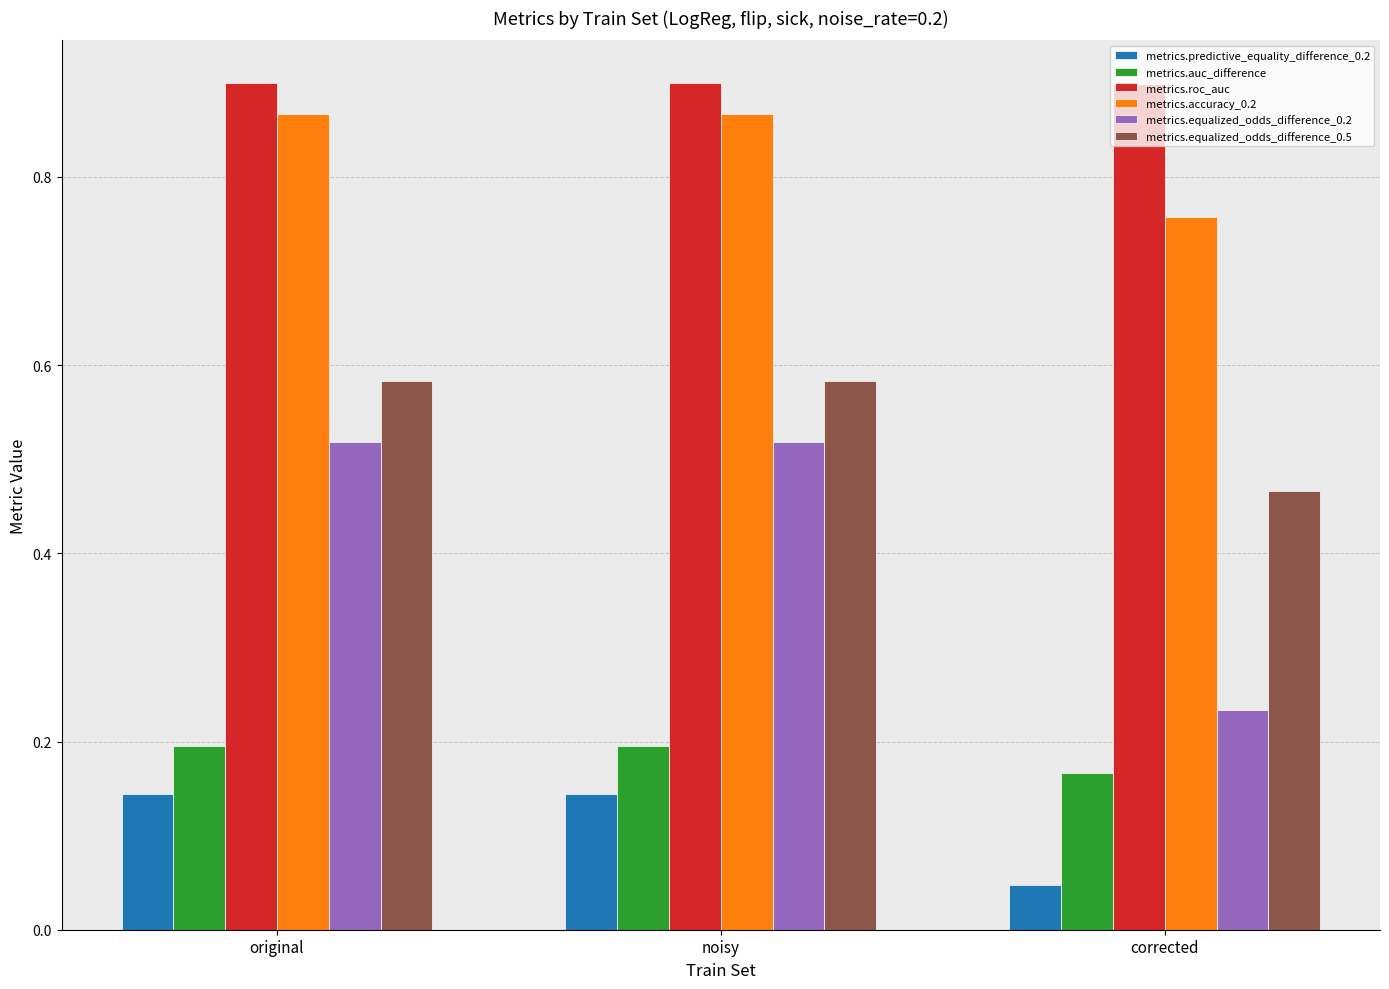

What is the difference between the maximum and minimum values in the metrics.equalized_odds_difference_0.2 series?

0.3